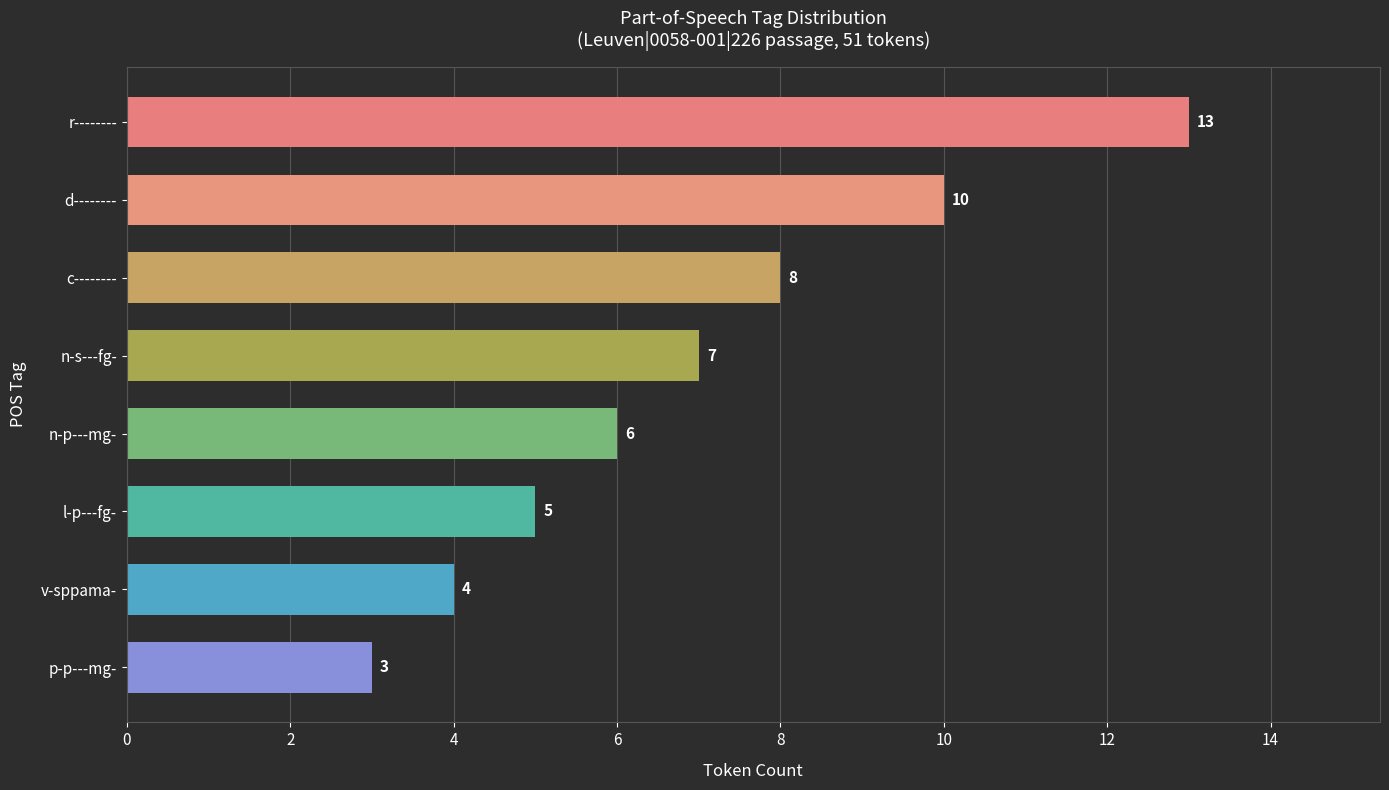

Reading top to bottom, transcribe all the data shown in this chart.

r--------=13	d--------=10	c--------=8	n-s---fg-=7	n-p---mg-=6	l-p---fg-=5	v-sppama-=4	p-p---mg-=3